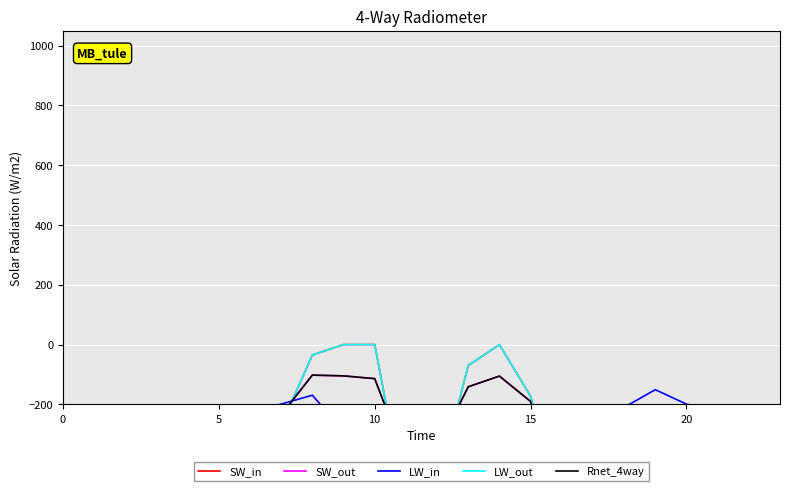

What are all the series names shown in the legend?

SW_in, SW_out, LW_in, LW_out, Rnet_4way